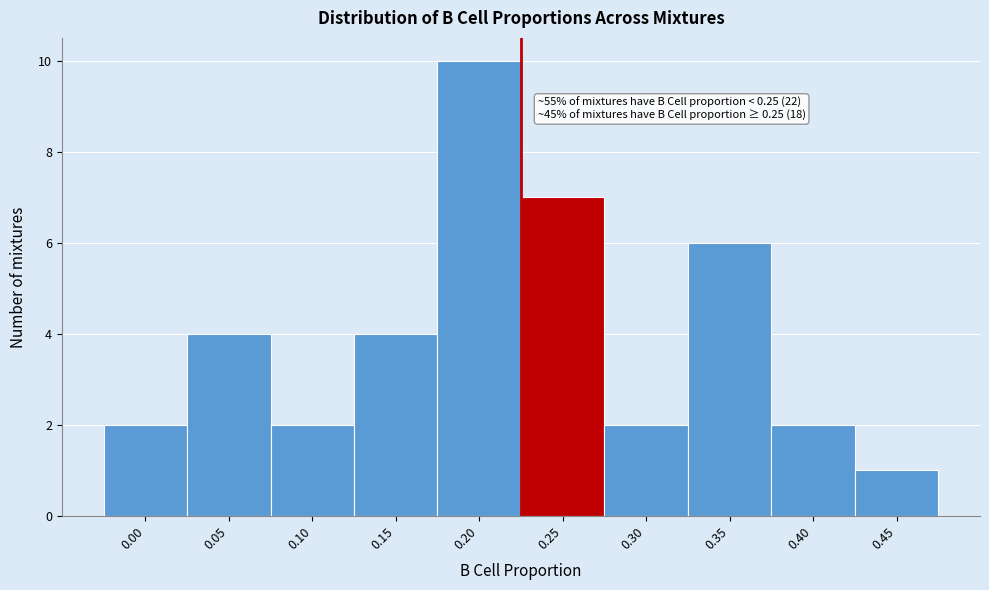

Reading right to left, extract all data points from this chart.

1	2	6	2	7	10	4	2	4	2